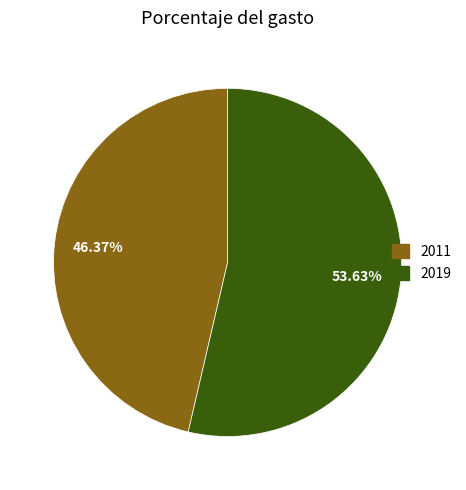

To the nearest percent, what portion does 2019 represent?

54%